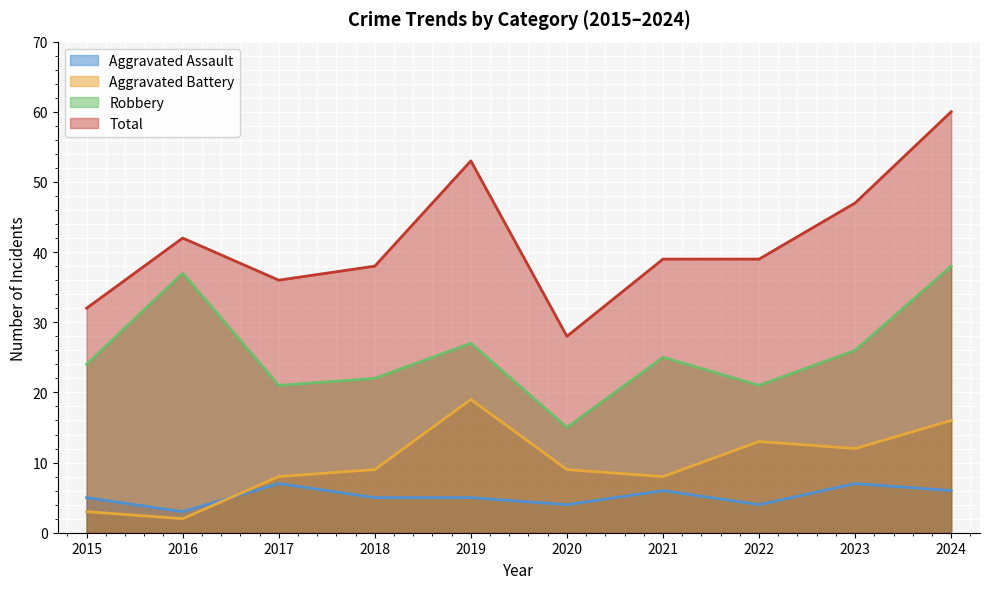

In Robbery, how many points are higher than both neighbors (excluding endpoints)?

3